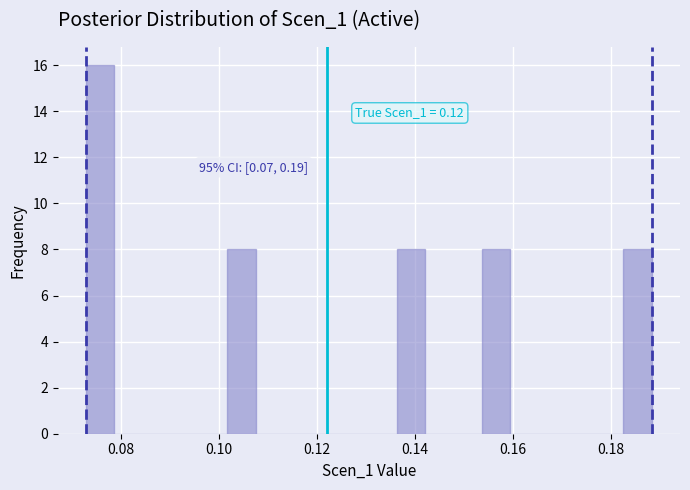

Read against the x-axis, roughly where is the centre of the tallest bar?

0.076